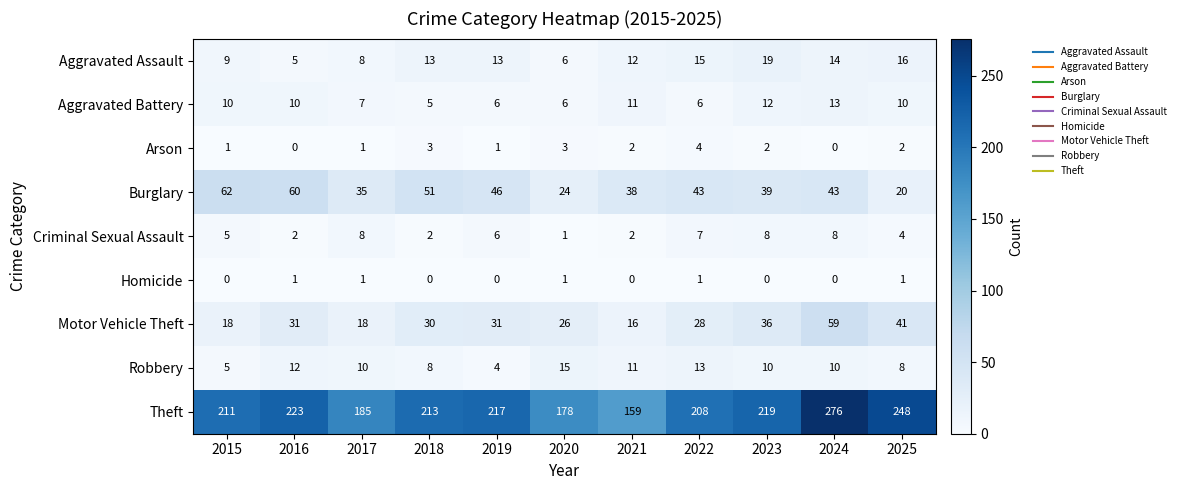

Which series has the largest total across all categories?

Theft